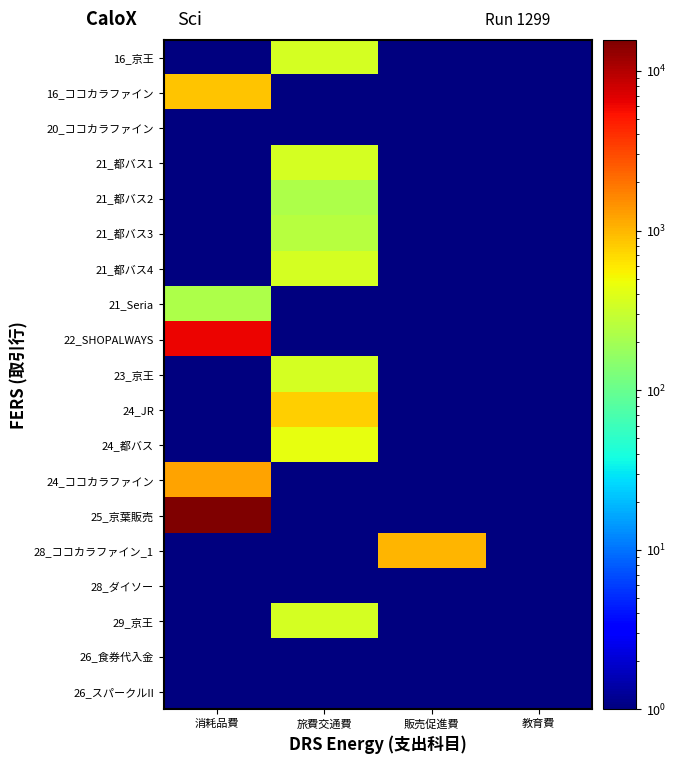

What is the total value across all series at 旅費交通費?

3435.0